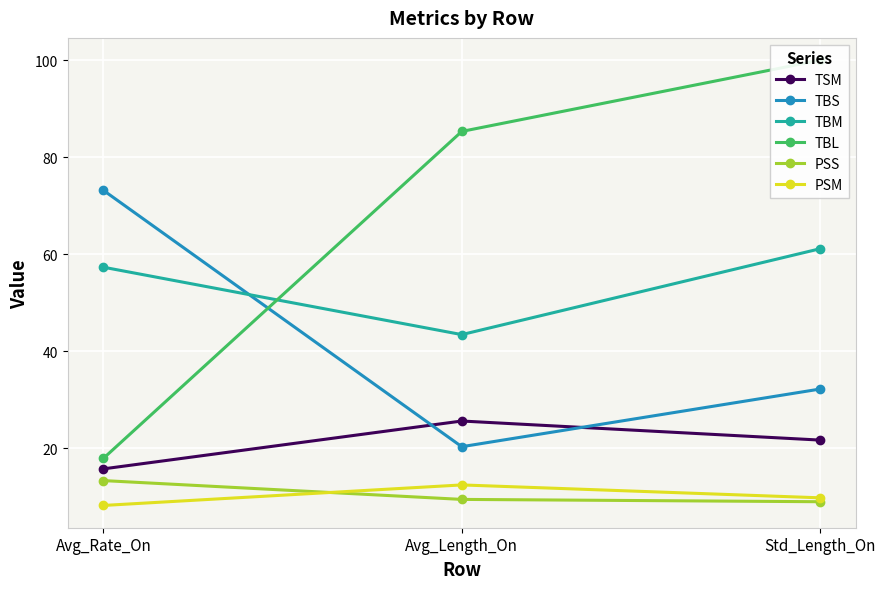

What is the maximum value for TSM?

25.6